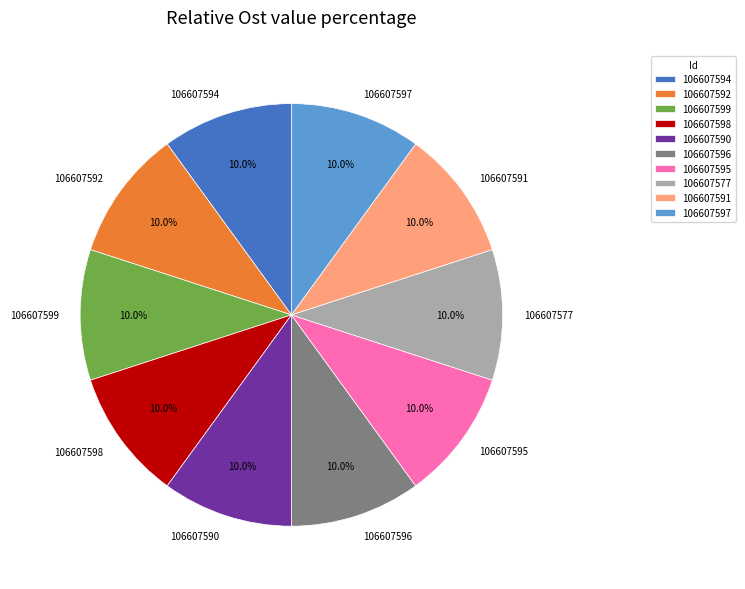

Is it true that 106607594 is 10% of the pie?

True